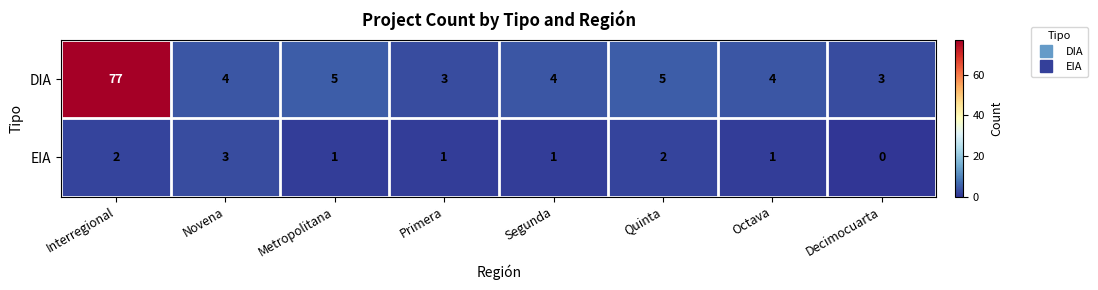

Reading left to right, extract all data points from this chart.

DIA: 77	4	5	3	4	5	4	3
EIA: 2	3	1	1	1	2	1	0